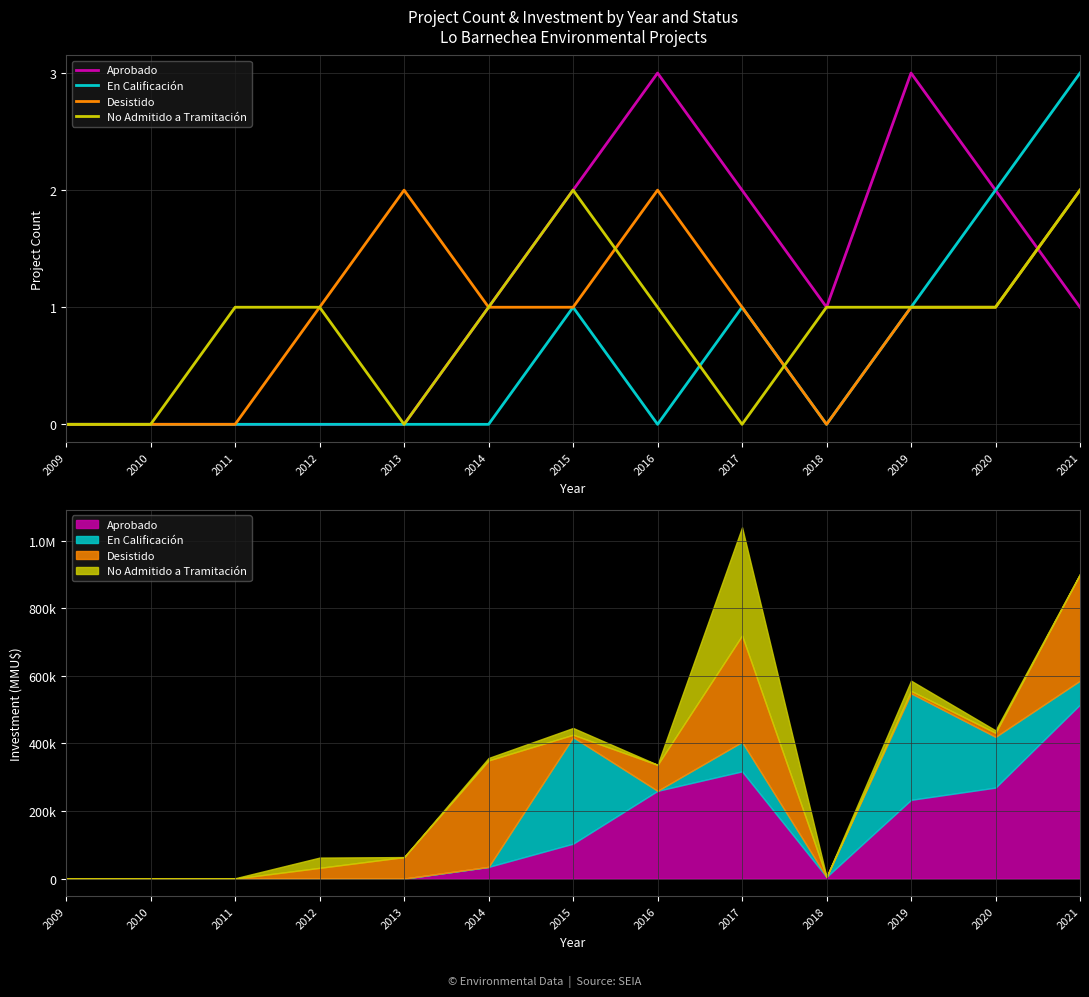

Which series changed the most between 2011 and 2019?

Aprobado